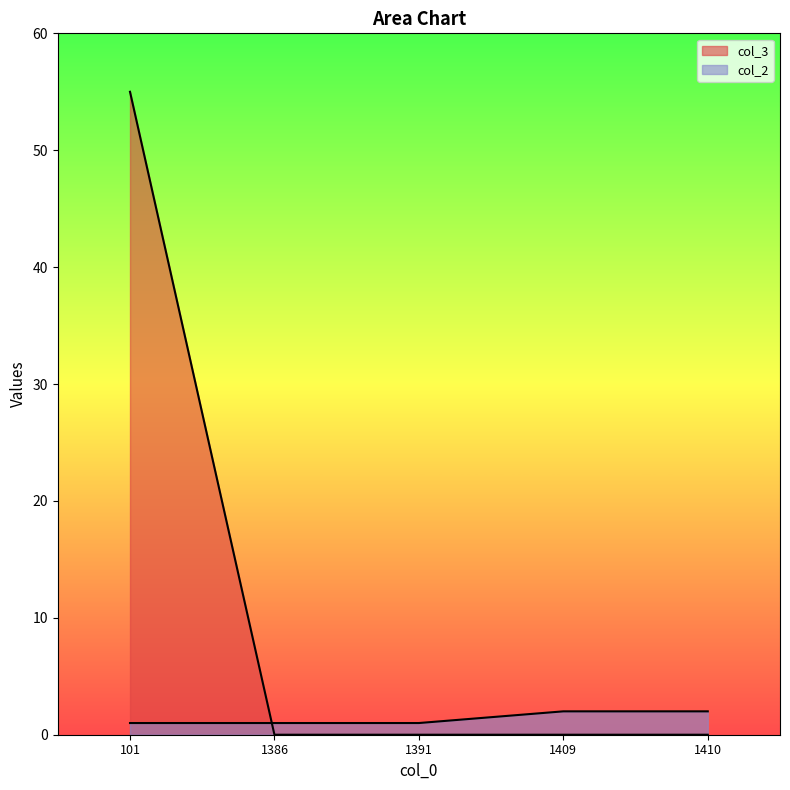

Reading left to right, what are all the values shown in this chart?

col_2: 1	1	1	2	2
col_3: 55	0	0	0	0